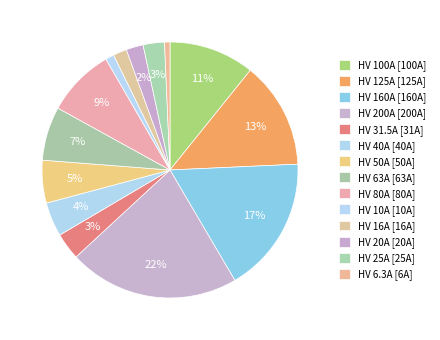

What is the smallest slice in the pie chart?

HV 6.3A